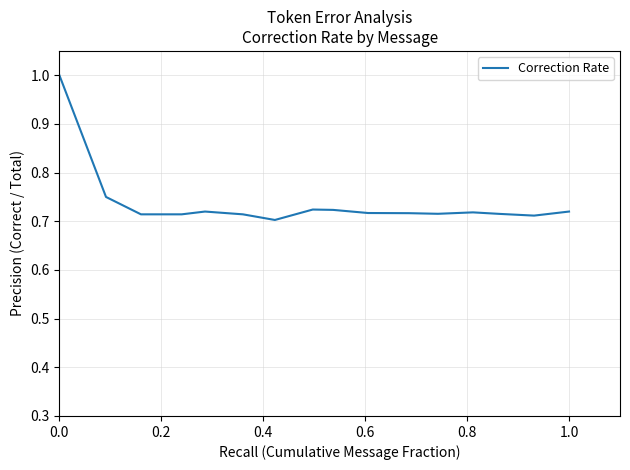

What is the difference between the maximum and minimum values?

0.3